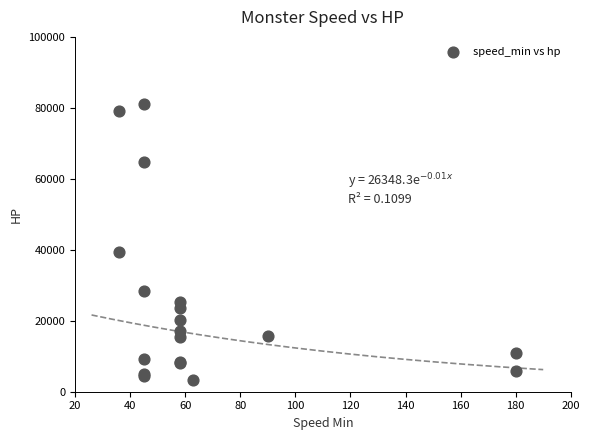

What Y value in the scatter plot is closest to 42187?

39487